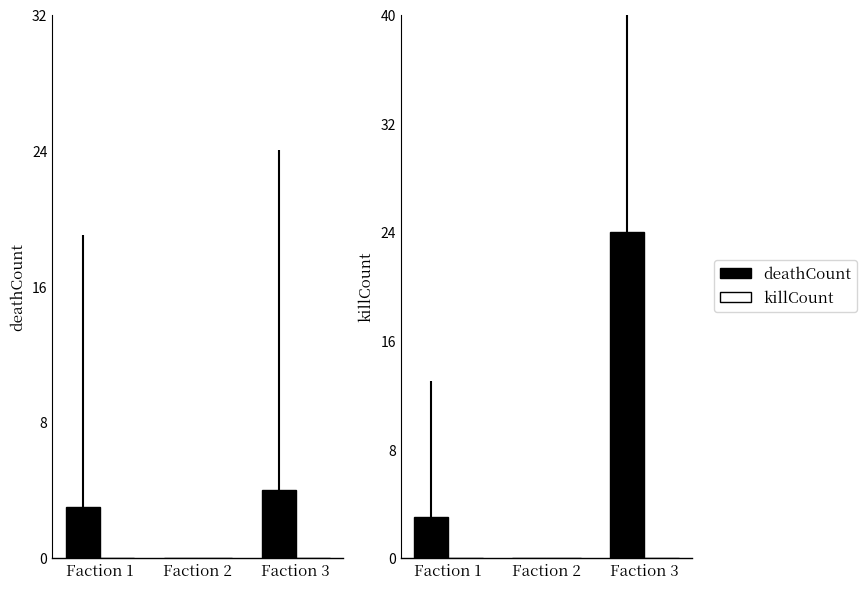

Reading right to left, transcribe all the data shown in this chart.

deathCount: Faction 3=4	Faction 2=0	Faction 1=3
killCount (ref): Faction 3=0	Faction 2=0	Faction 1=0
Sesame: Faction 3=24	Faction 2=0	Faction 1=3
Placebo: Faction 3=0	Faction 2=0	Faction 1=0